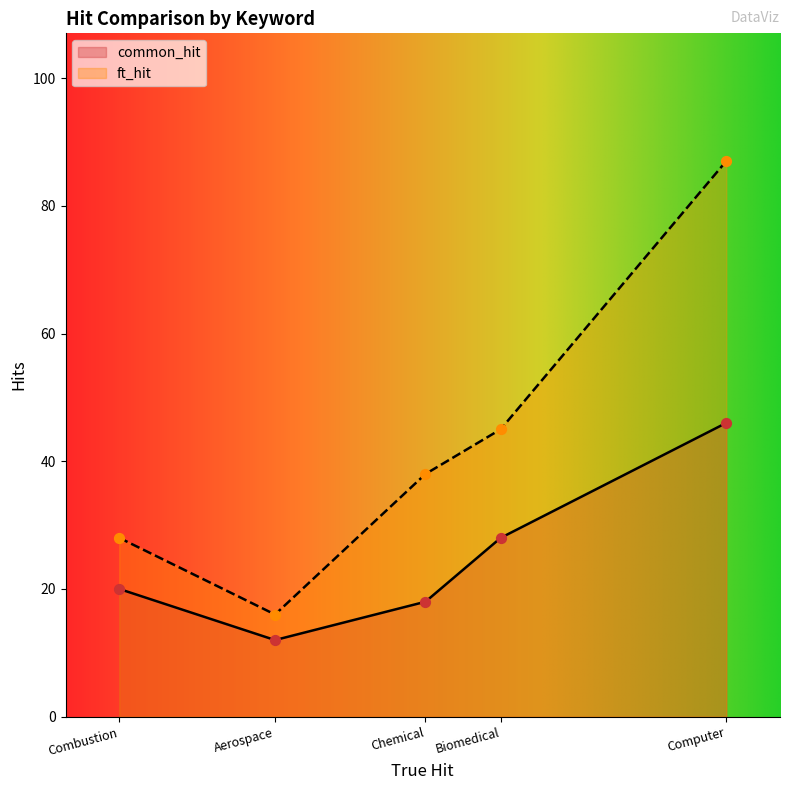

What are all the series names shown in the legend?

common_hit, ft_hit